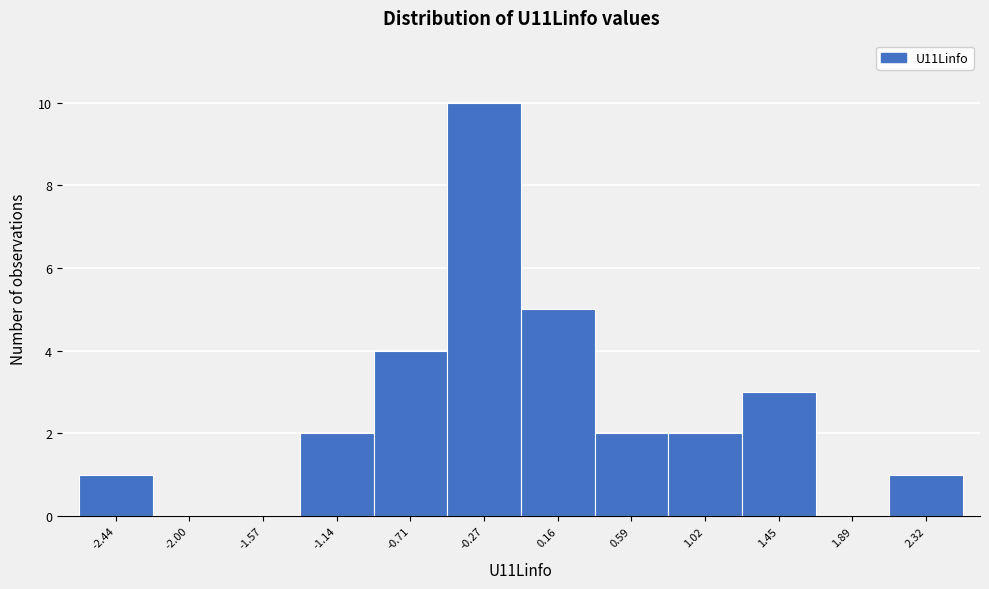

Which range on the x-axis has the tallest bar?

-0.50 to -0.05